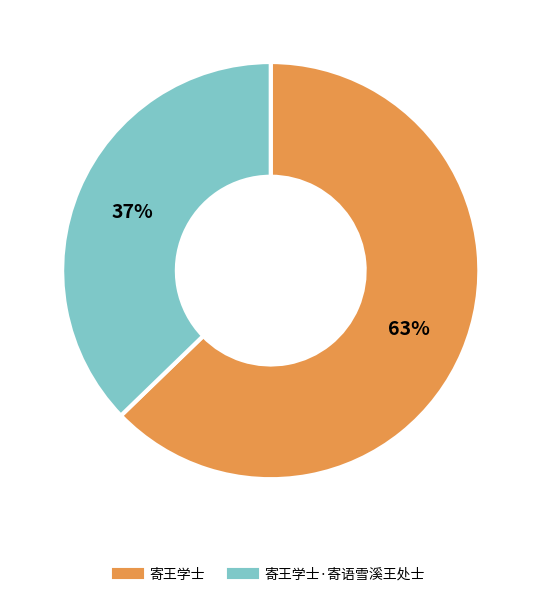

To the nearest percent, what is the average slice percentage?

50%